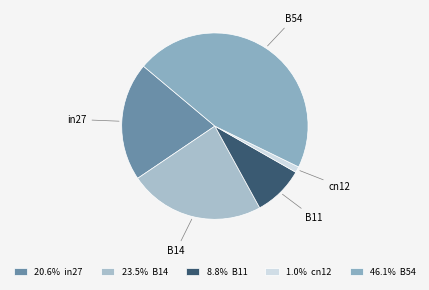

How many slices are in this pie chart?

5